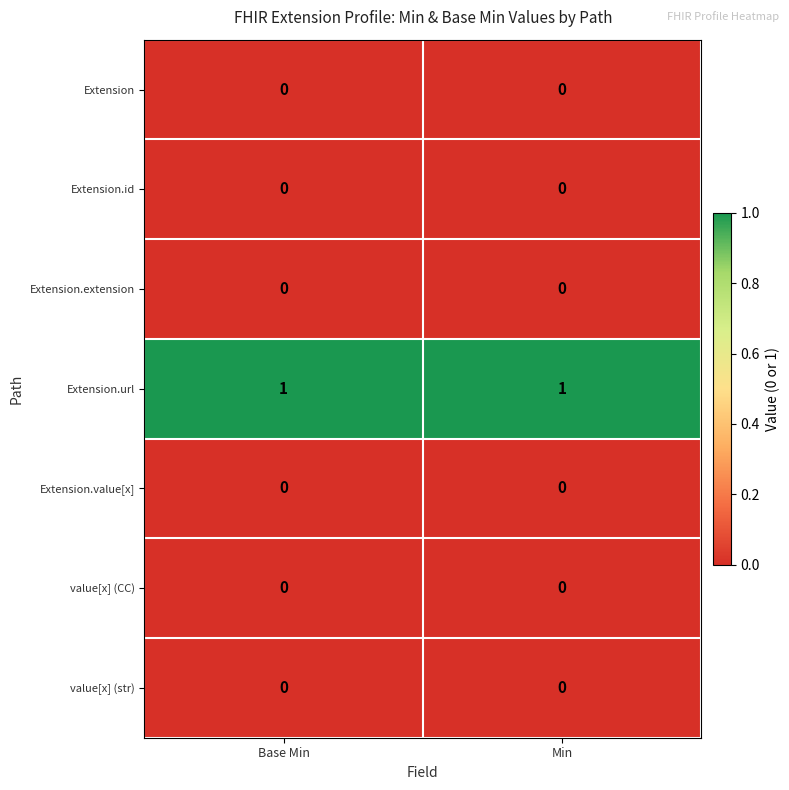

Which series has the largest total across all categories?

Extension.url